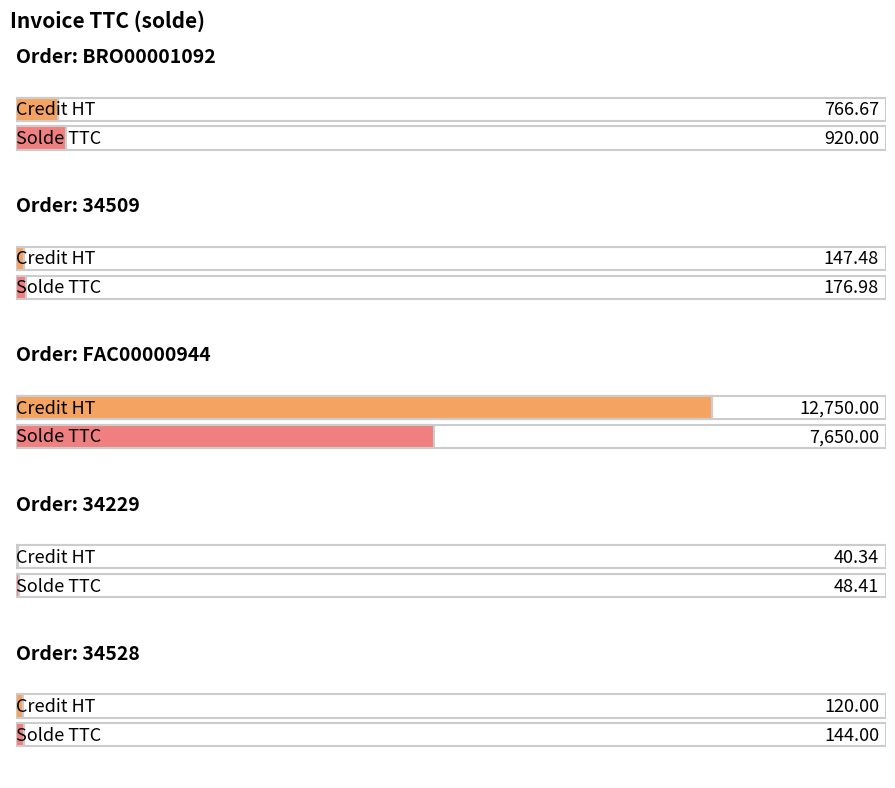

How many data points does each series have?

5